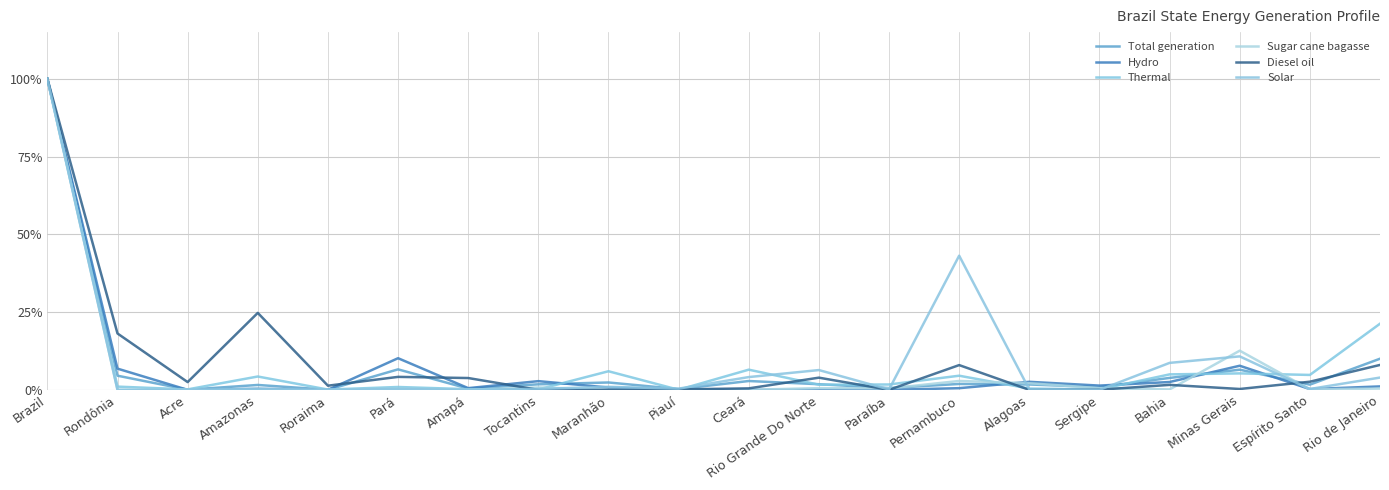

How many lines are shown in the chart?

6